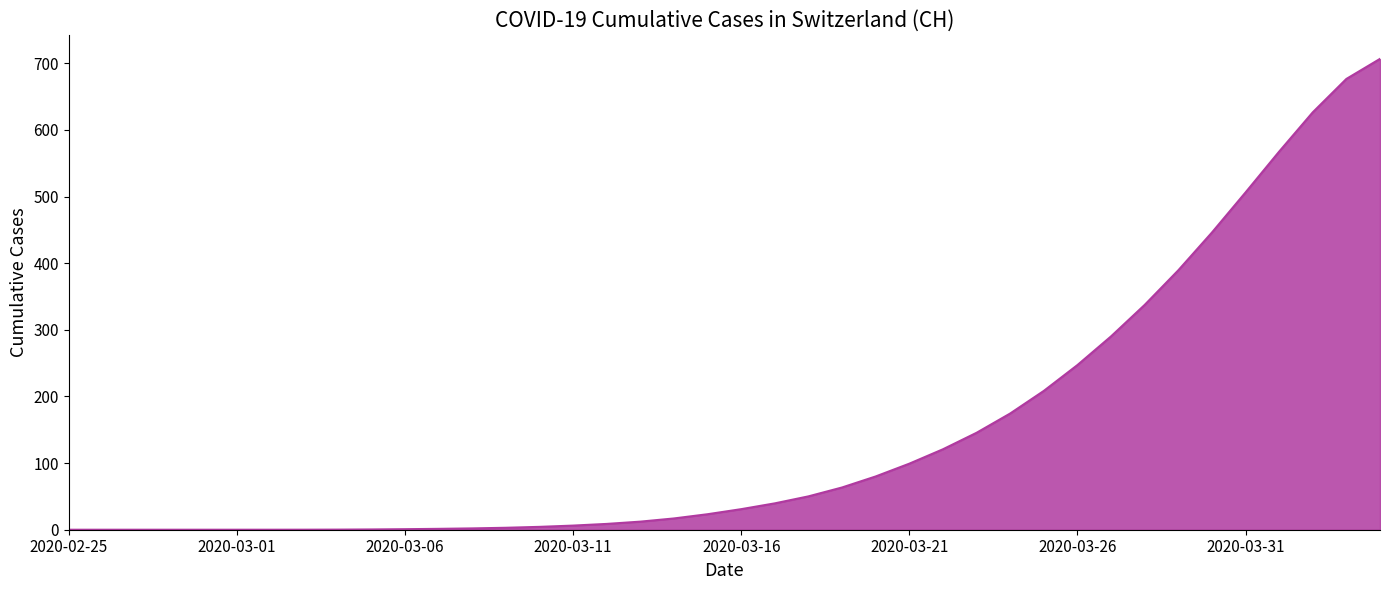

What is the maximum value shown in the chart?

706.5